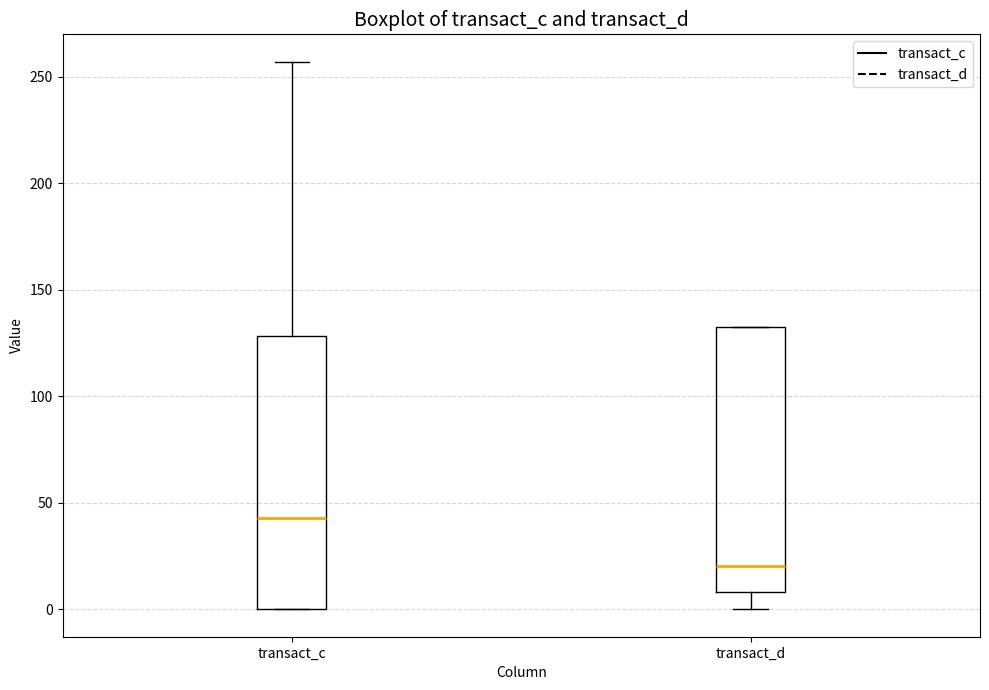

Which box has the lowest median line?

transact_d